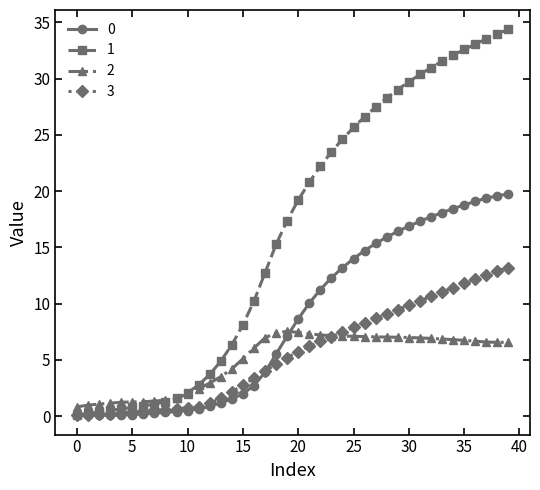

Count the number of categories in the chart.

40